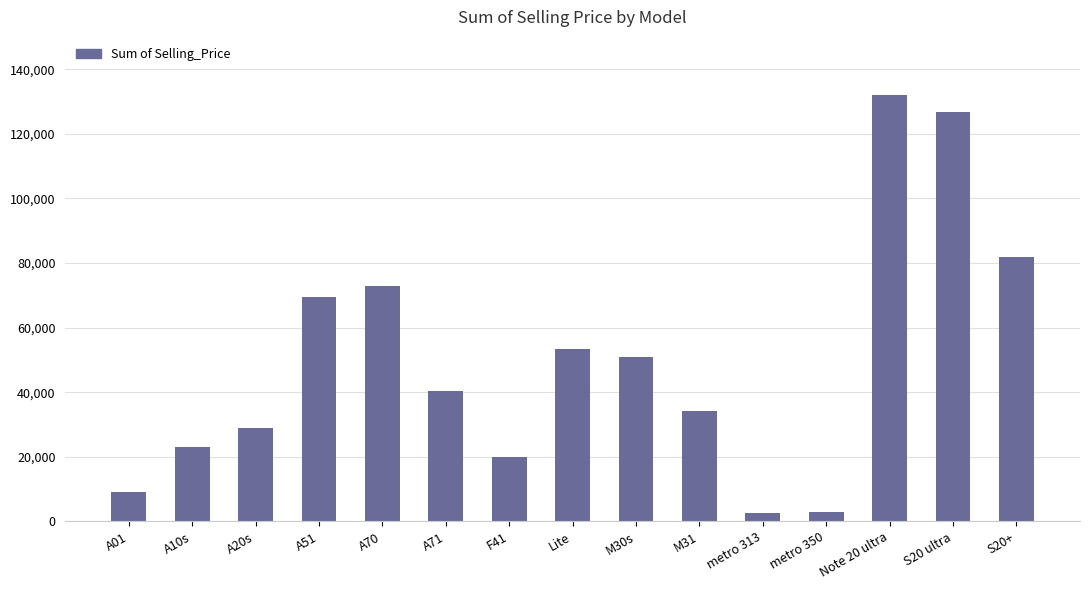

Count the number of categories in the chart.

15